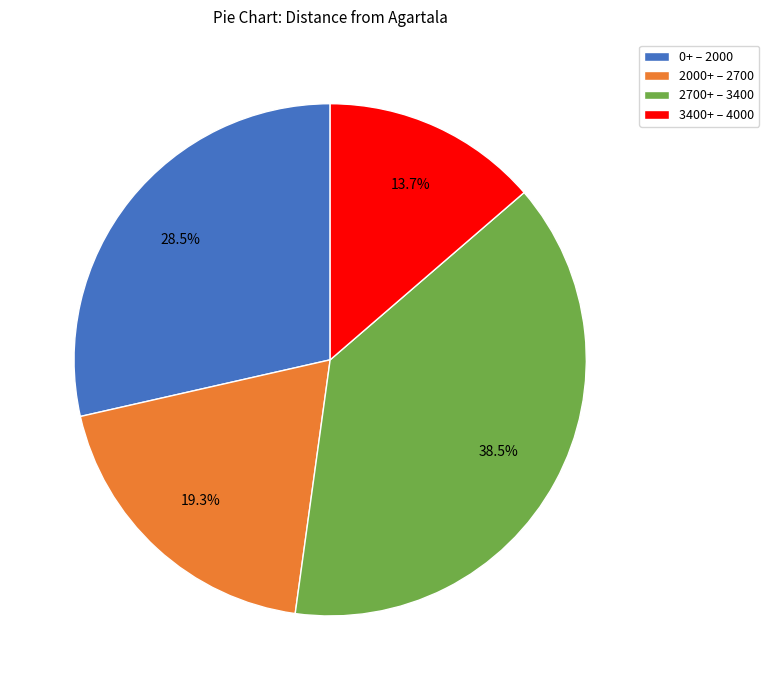

Which slice is the largest?

2700+ – 3400